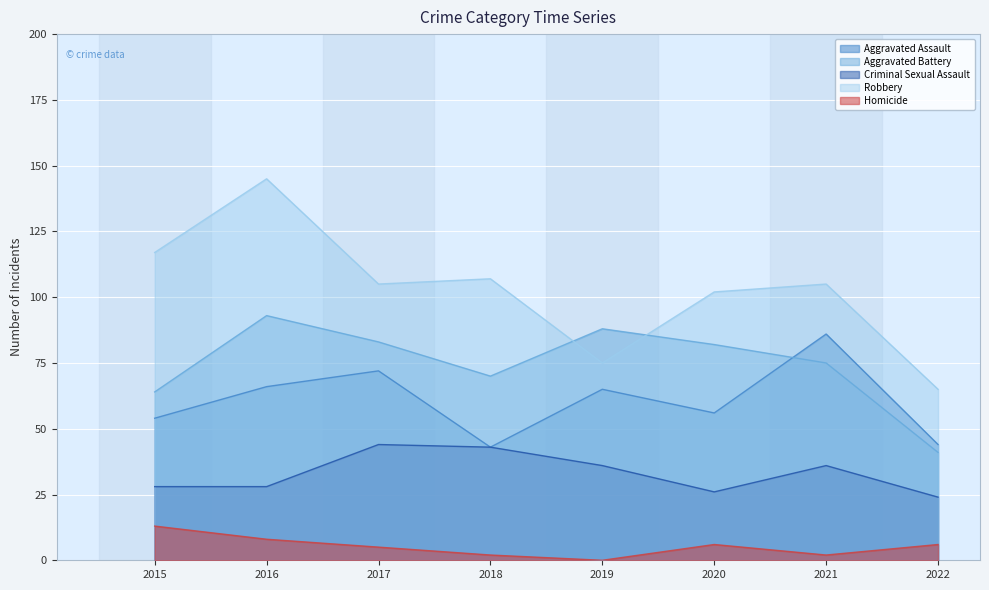

How many lines are shown in the chart?

5